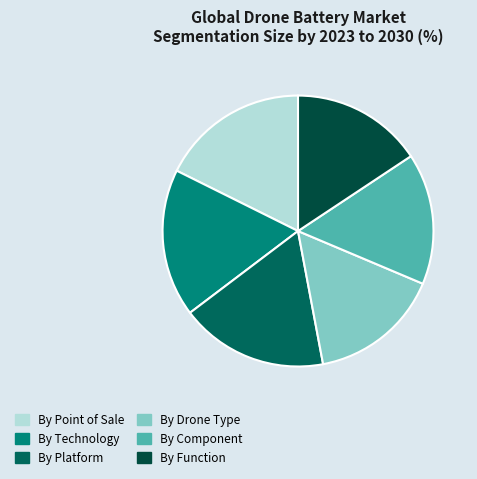

How many slices are in this pie chart?

6